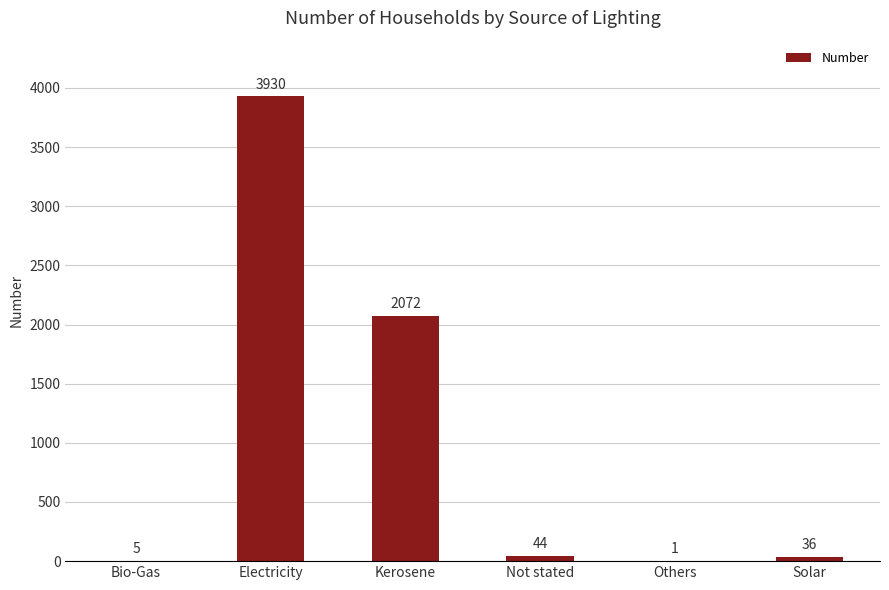

At which label does the data first exceed 44?

Electricity